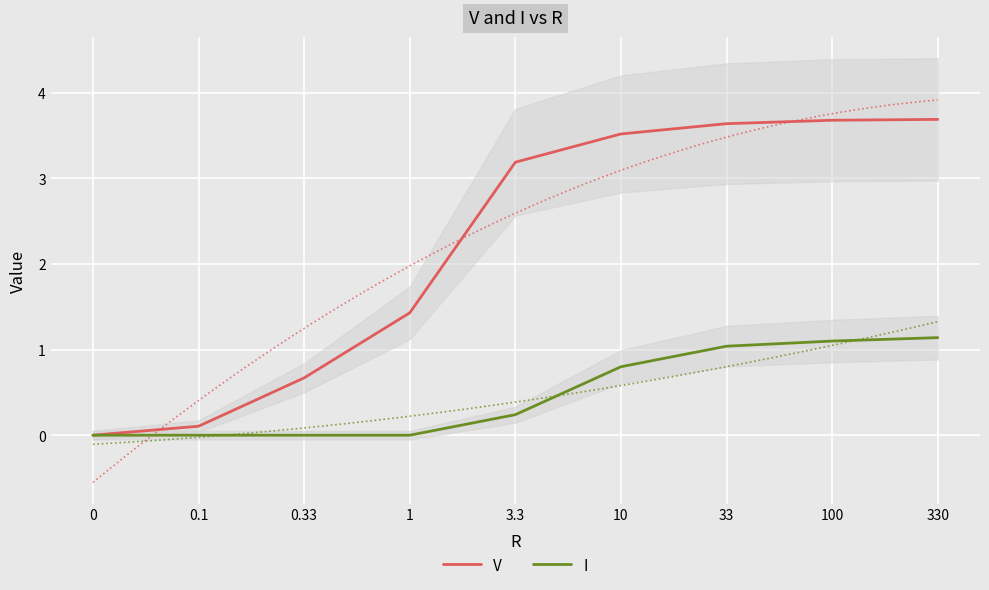

At how many categories does at least one series exceed 0?

8